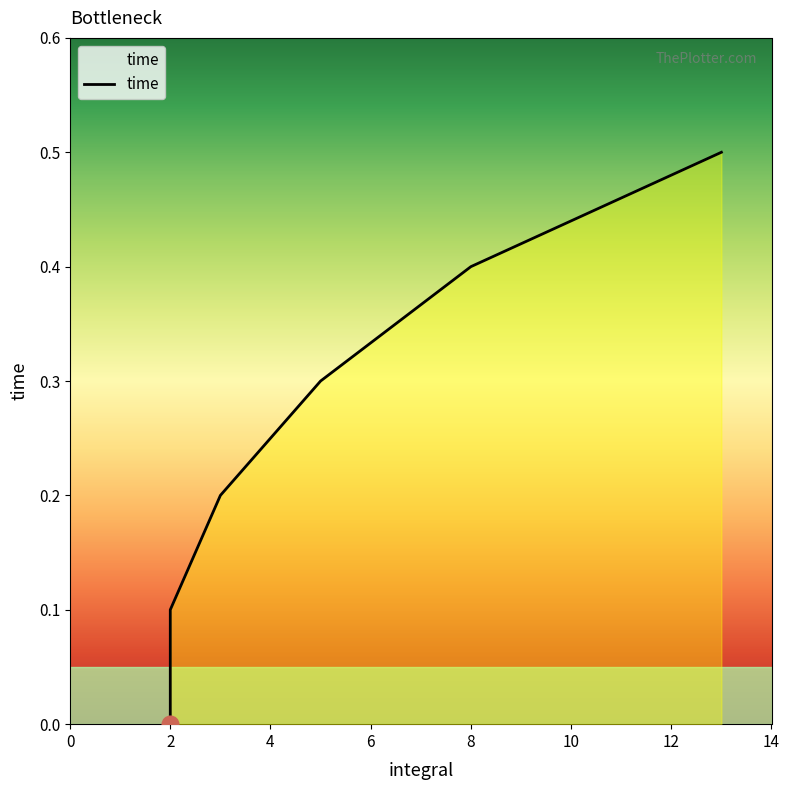

How many data points are above 0?

5